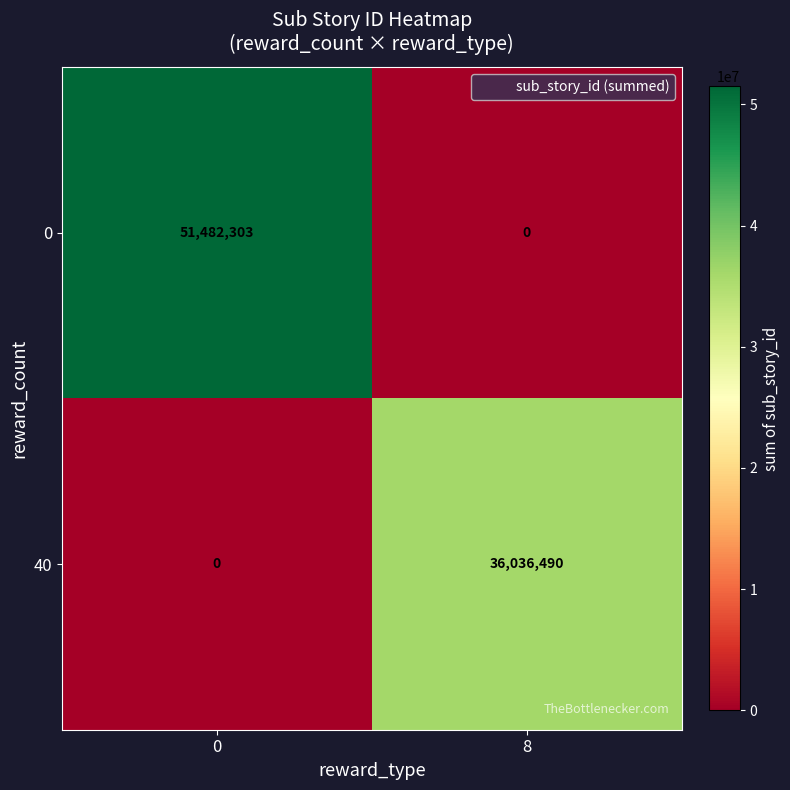

What is the sum of all 0 values?

51482303